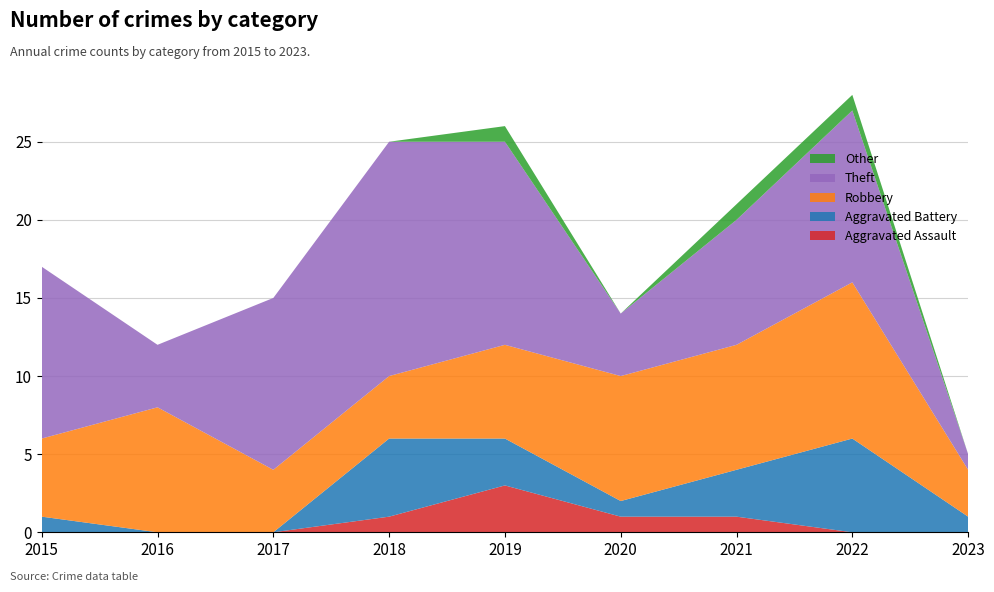

Reading left to right, what are all the values shown in this chart?

Aggravated Assault: 0	0	0	1	3	1	1	0	0
Aggravated Battery: 1	0	0	5	3	1	3	6	1
Robbery: 5	8	4	4	6	8	8	10	3
Theft: 11	4	11	15	13	4	8	11	1
Other: 0	0	0	0	1	0	1	1	0